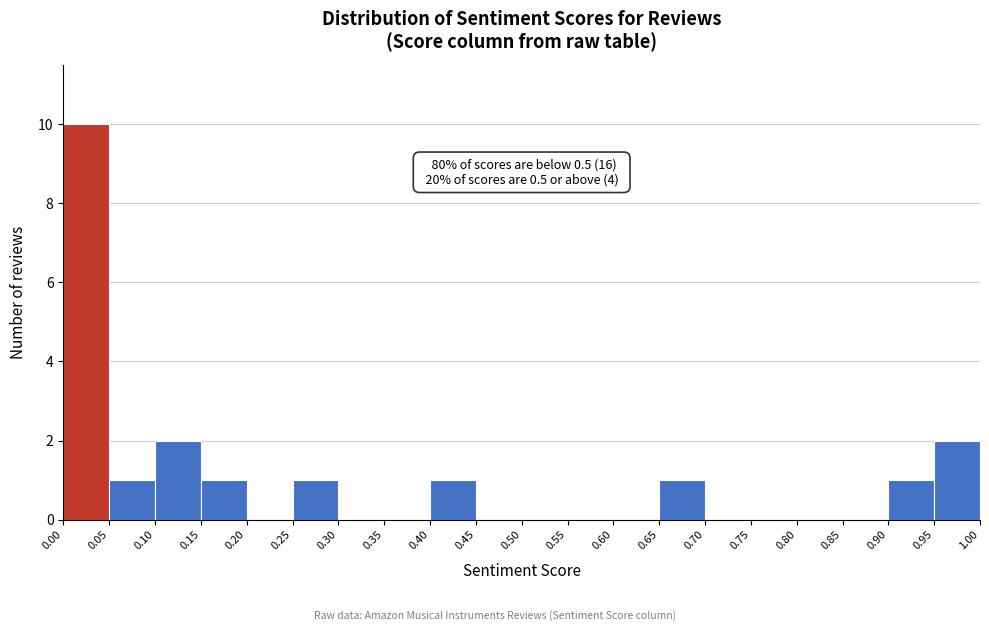

Over which range of the x-axis is the bar tallest?

0.00 to 0.05